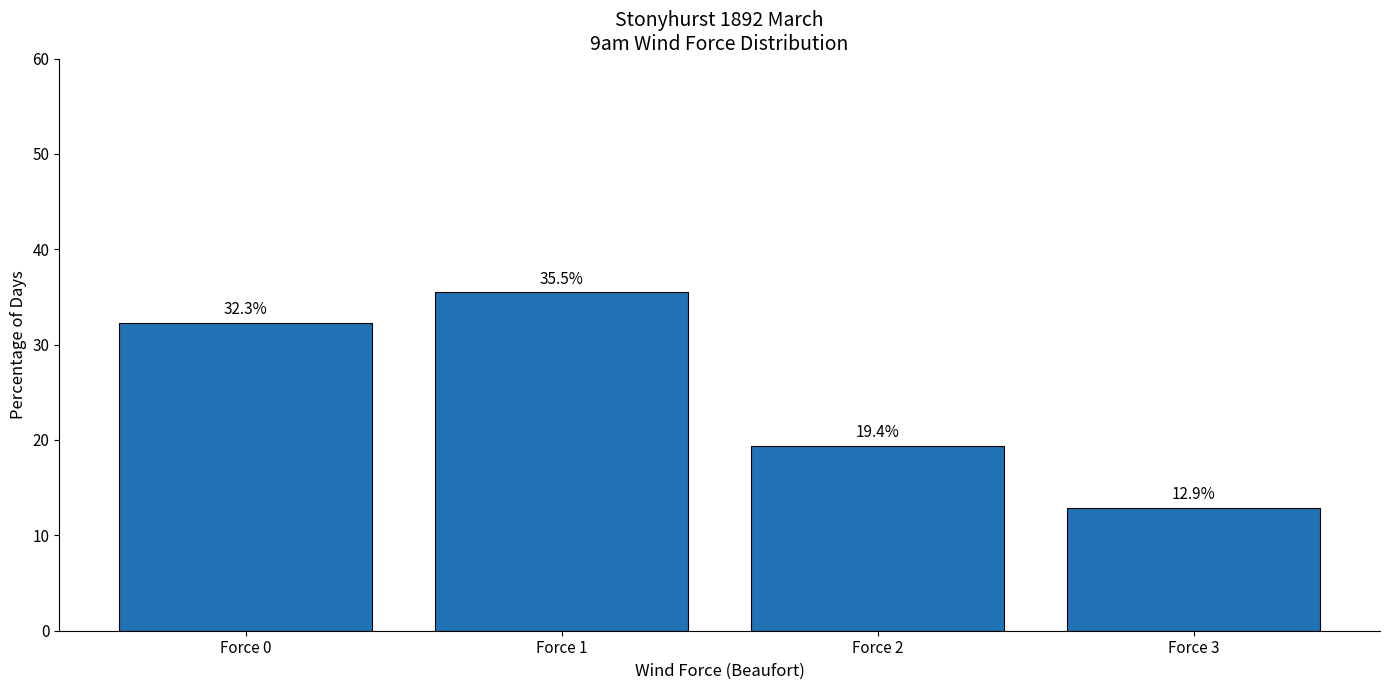

Read the value at Force 2.

19.4